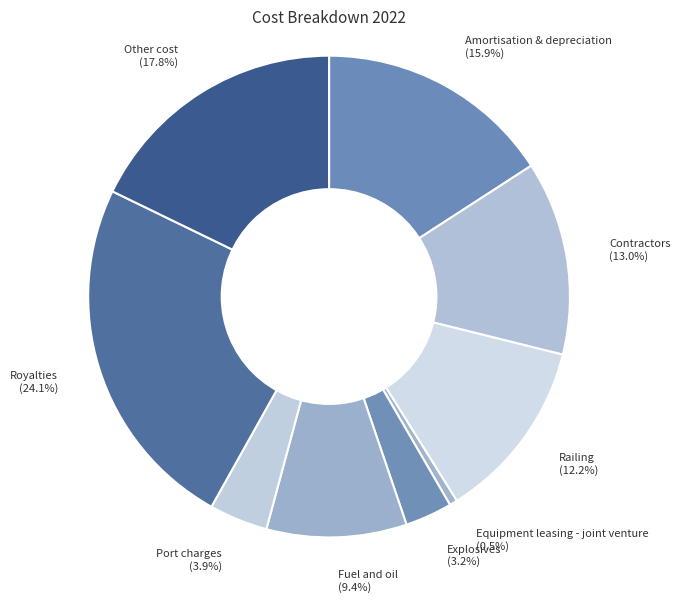

How many segments does this pie chart have?

9